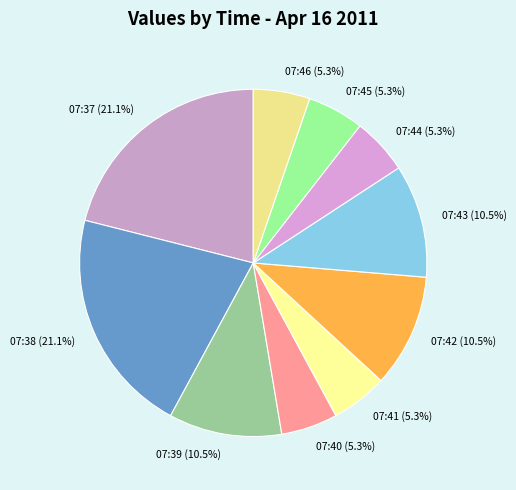

Is there a majority slice in this chart?

No